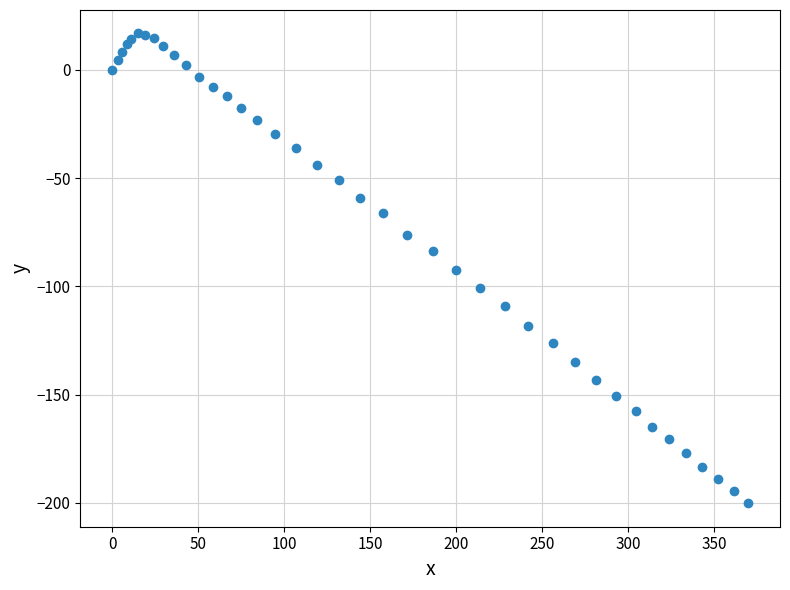

What is the range of X values (max minus min)?

370.0